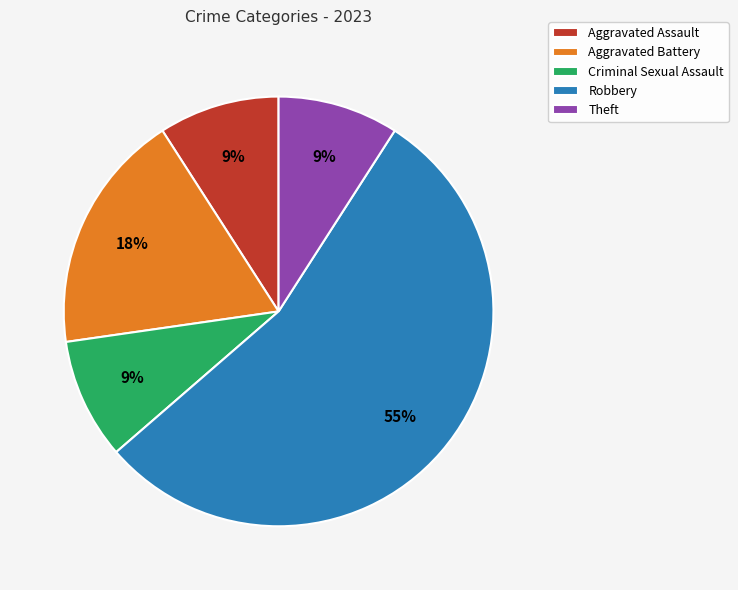

Is the sum of Aggravated Battery and Robbery greater than half?

Yes